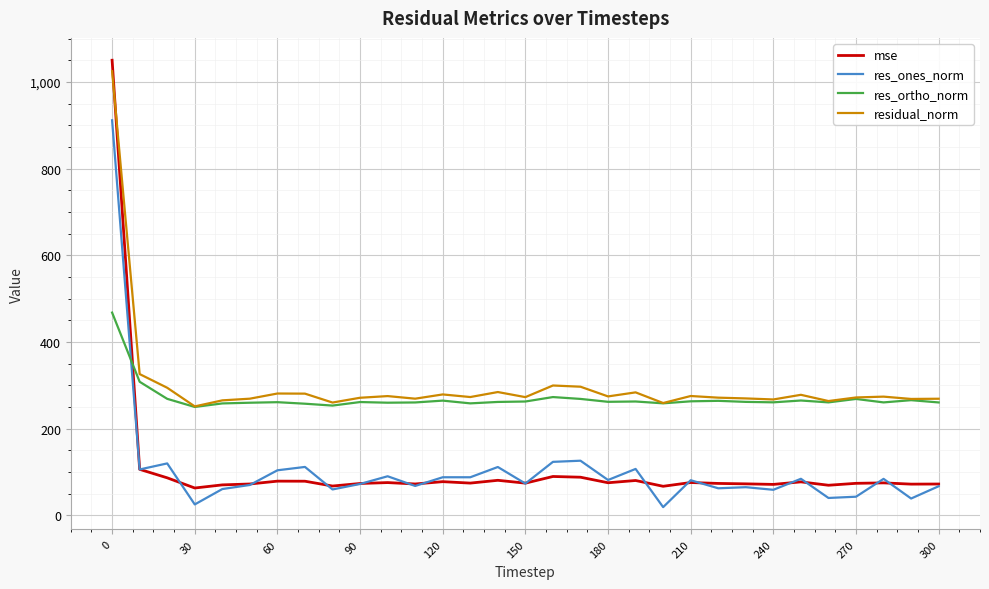

What is the minimum value for residual_norm?

251.6